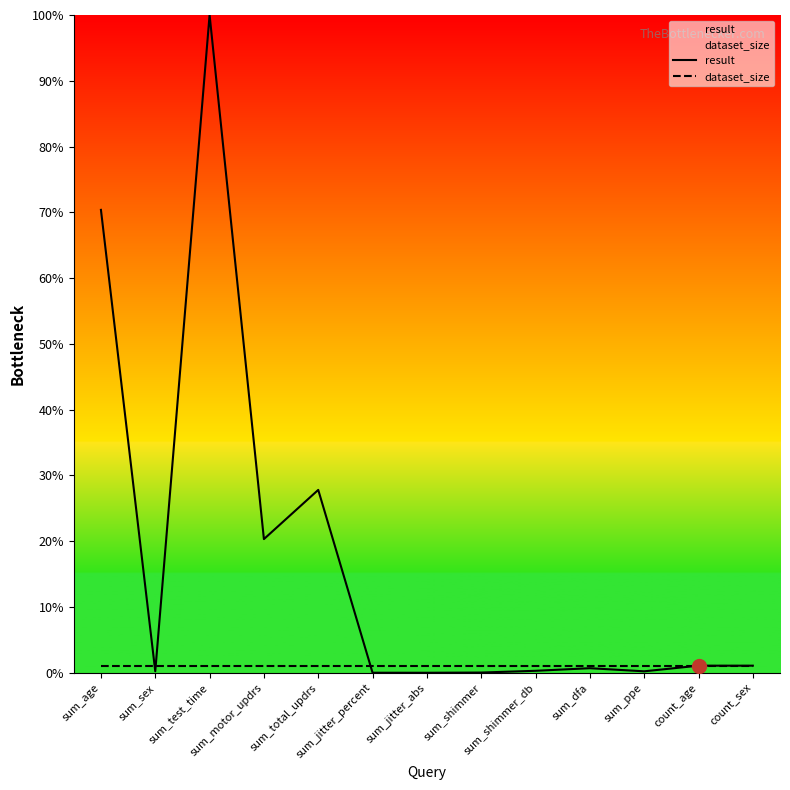

List the labels in order of result value, smallest first.

sum_jitter_abs, sum_jitter_percent, sum_shimmer, sum_sex, sum_ppe, sum_shimmer_db, sum_dfa, count_age, count_sex, sum_motor_updrs, sum_total_updrs, sum_age, sum_test_time